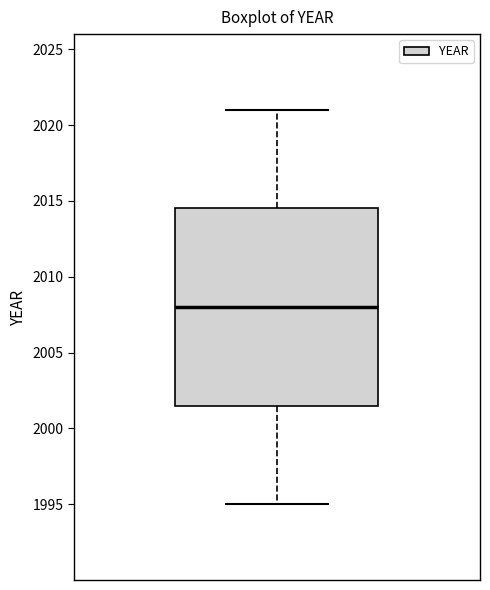

Where does the median line of the box sit on the y-axis? The values are not printed on the chart, so give them approximately, as read against the axis.

2008.0